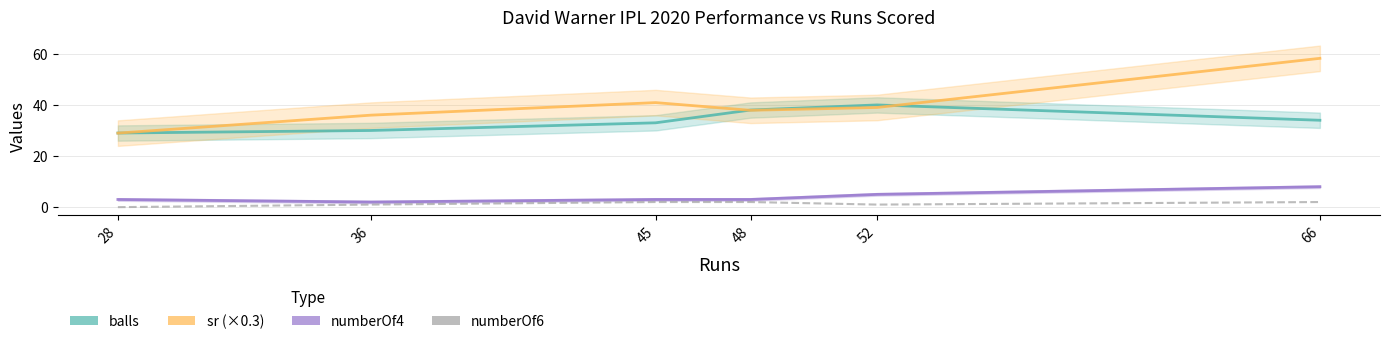

At which category does numberOf4 reach its first local valley?

36